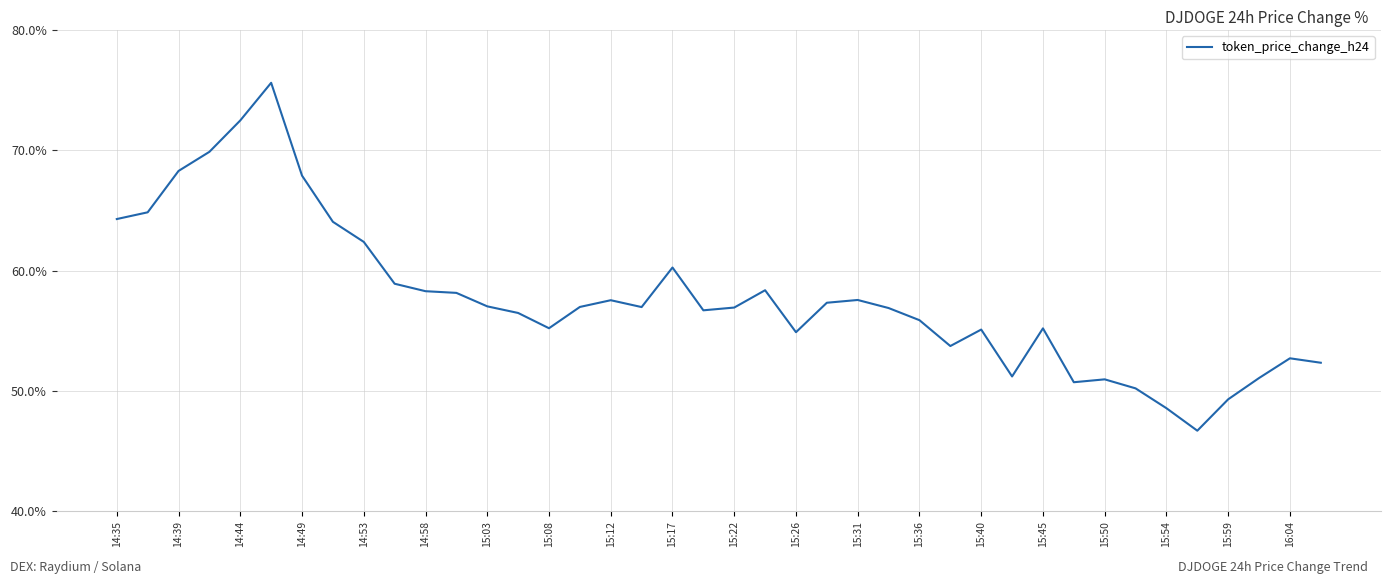

What is the difference between the maximum and minimum values?

28.9